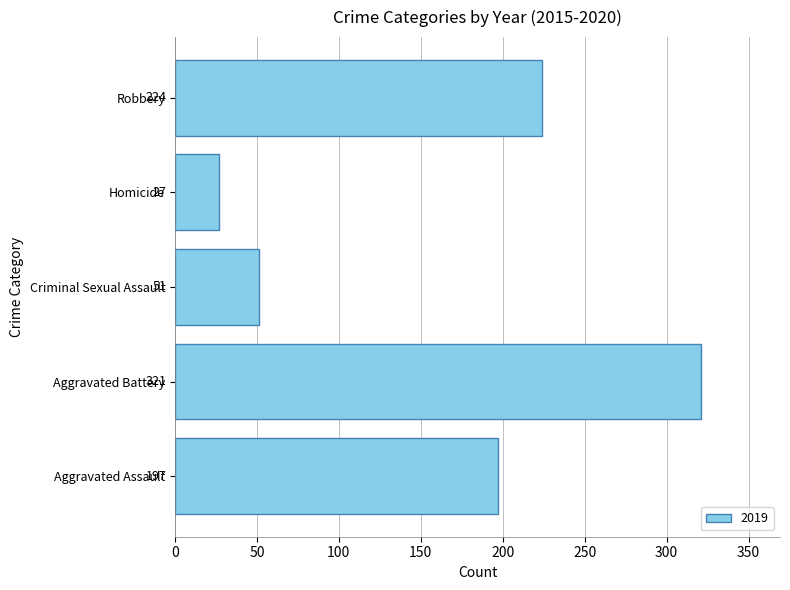

Which has a higher value, Robbery or Criminal Sexual Assault?

Robbery